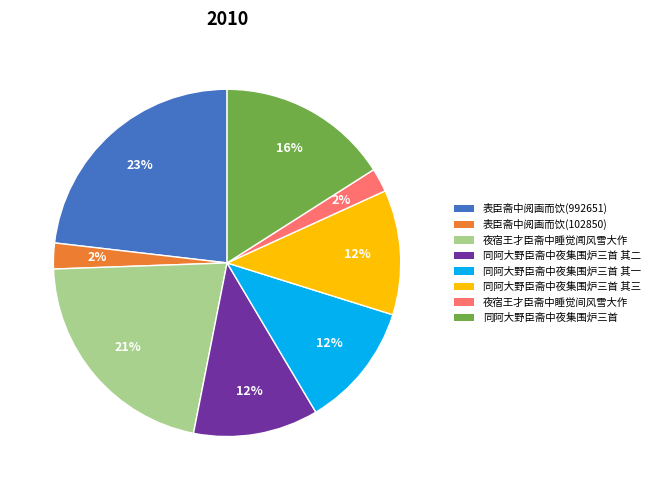

Which has a higher value, 表臣斋中阅画而饮(992651) or 表臣斋中阅画而饮(102850)?

表臣斋中阅画而饮(992651)